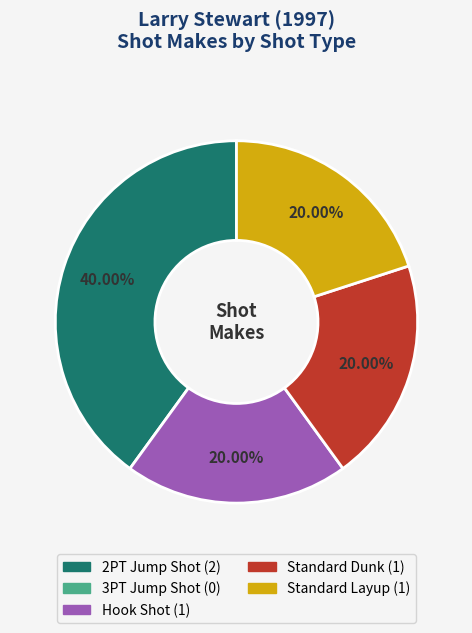

Is there a majority slice in this chart?

No